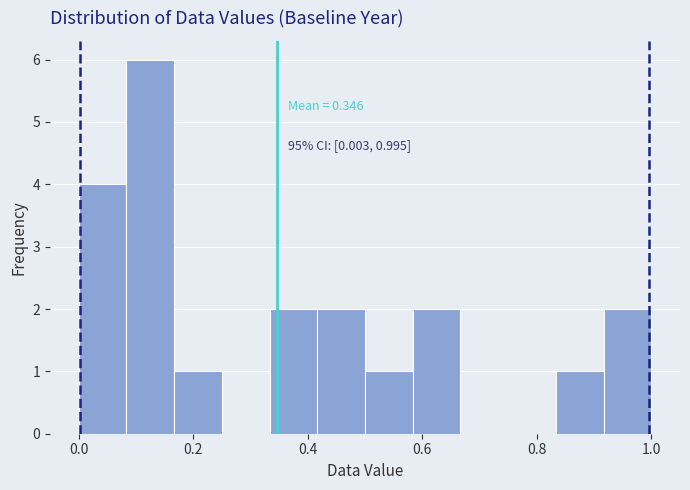

Which range on the x-axis has the tallest bar?

0.08 to 0.16